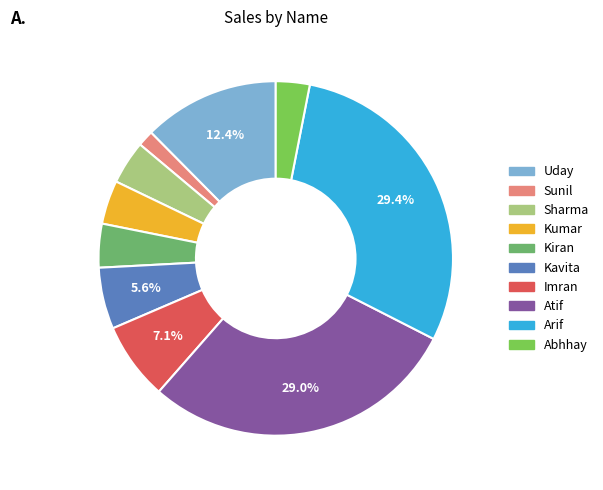

How many slices are in this pie chart?

10